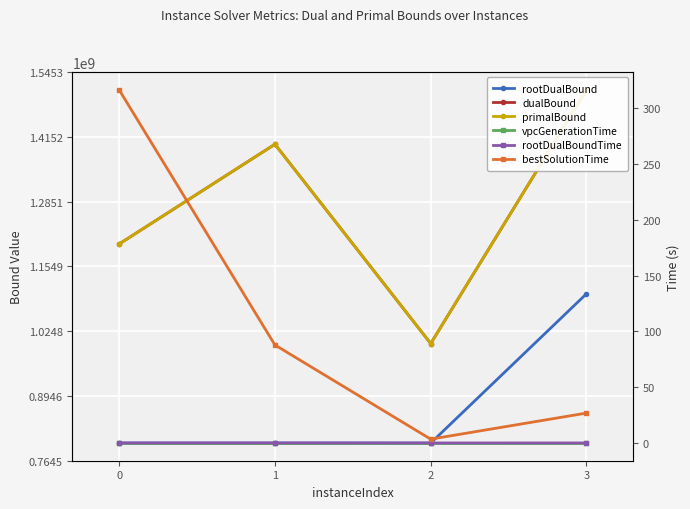

At 3, list the series in order from largest to smallest.

primalBound, dualBound, rootDualBound, bestSolutionTime, rootDualBoundTime, vpcGenerationTime